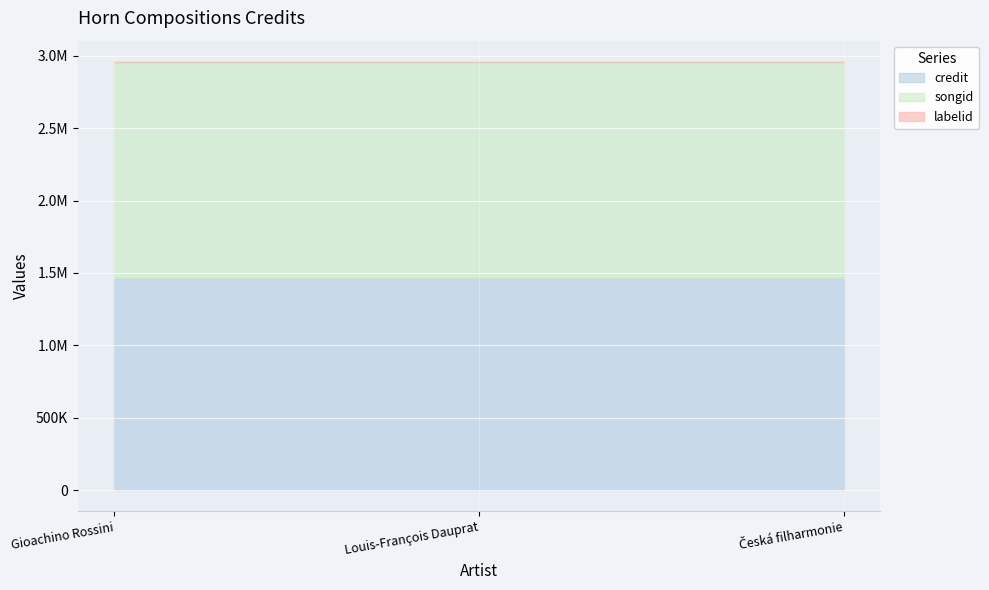

Between Česká filharmonie and Gioachino Rossini, which is larger?

Česká filharmonie